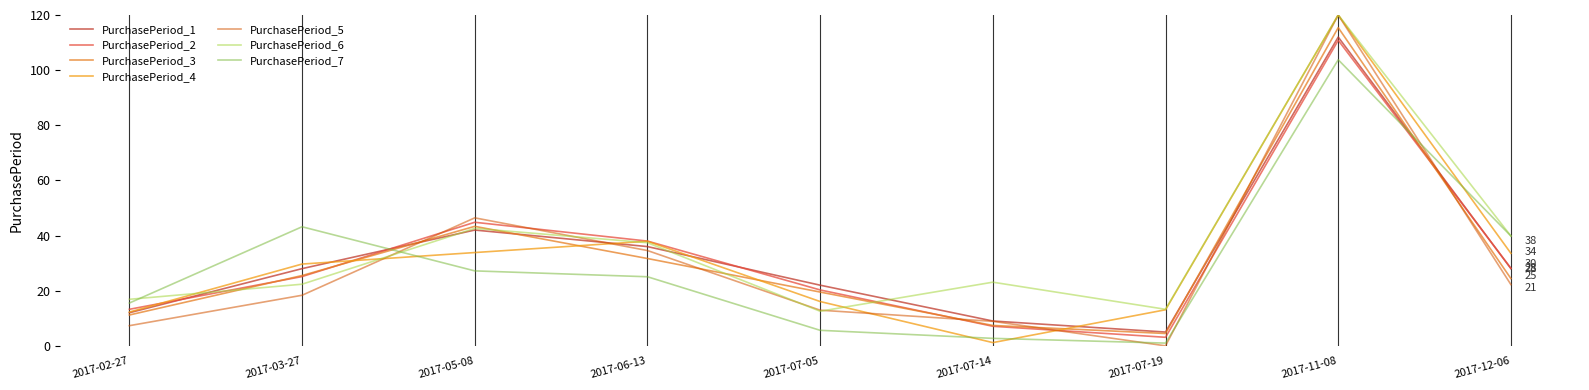

How many lines are shown in the chart?

7